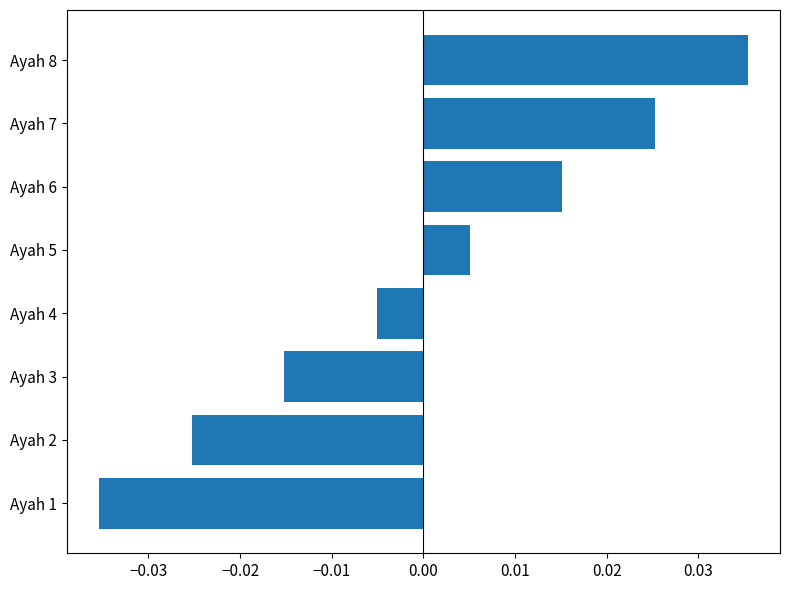

Rank the categories by value from highest to lowest.

Ayah 8, Ayah 7, Ayah 6, Ayah 5, Ayah 4, Ayah 3, Ayah 2, Ayah 1